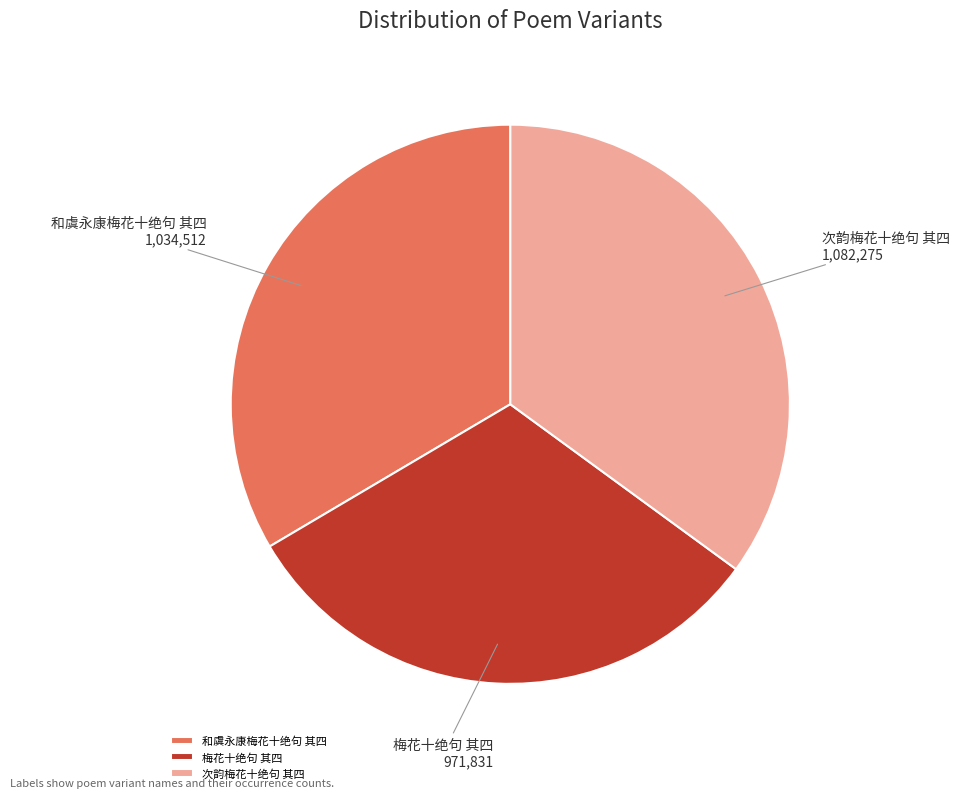

True or false: 次韵梅花十绝句 其四 accounts for 48% of the total.

False